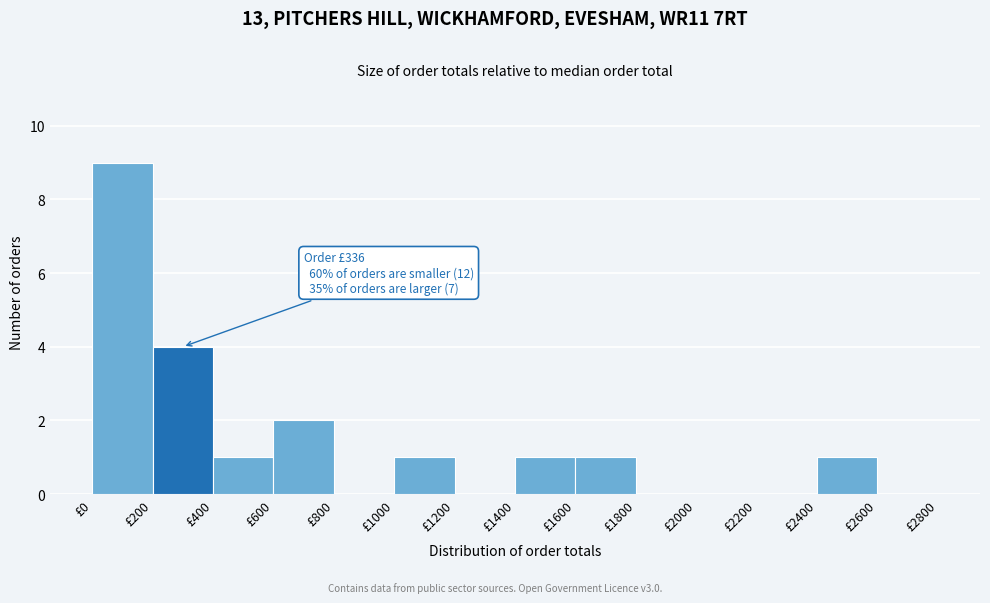

Which range on the x-axis has the tallest bar?

0 to 200